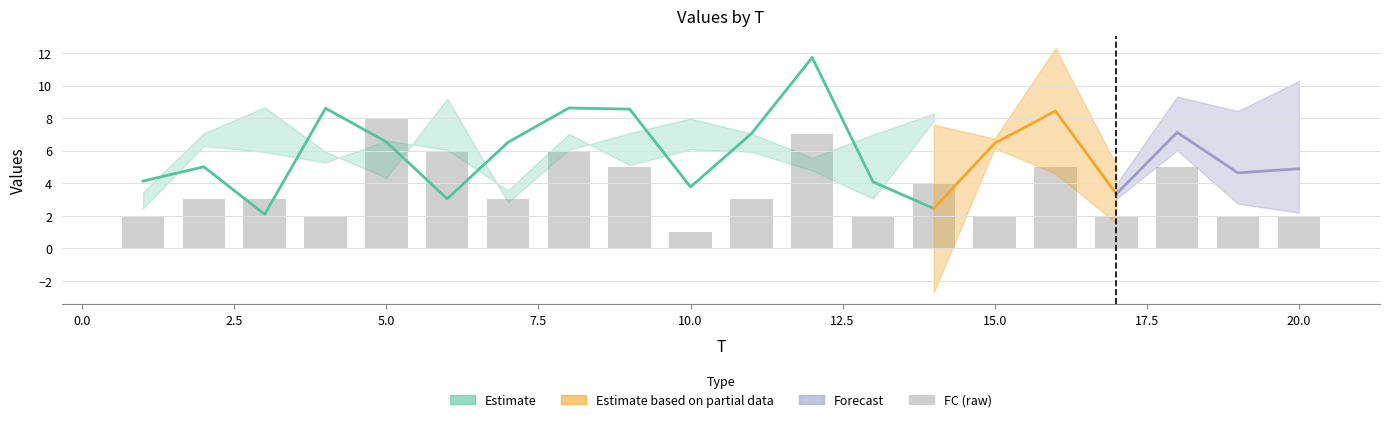

The value of x3 at 2 is 4.5. True or false?

False